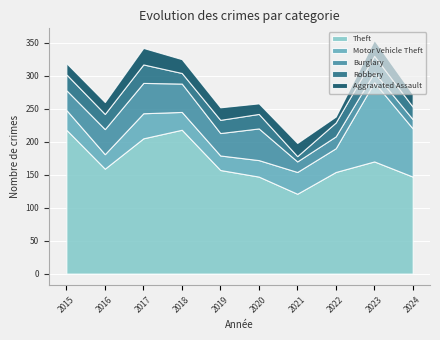

Where does the Robbery series first go above 22?

2015